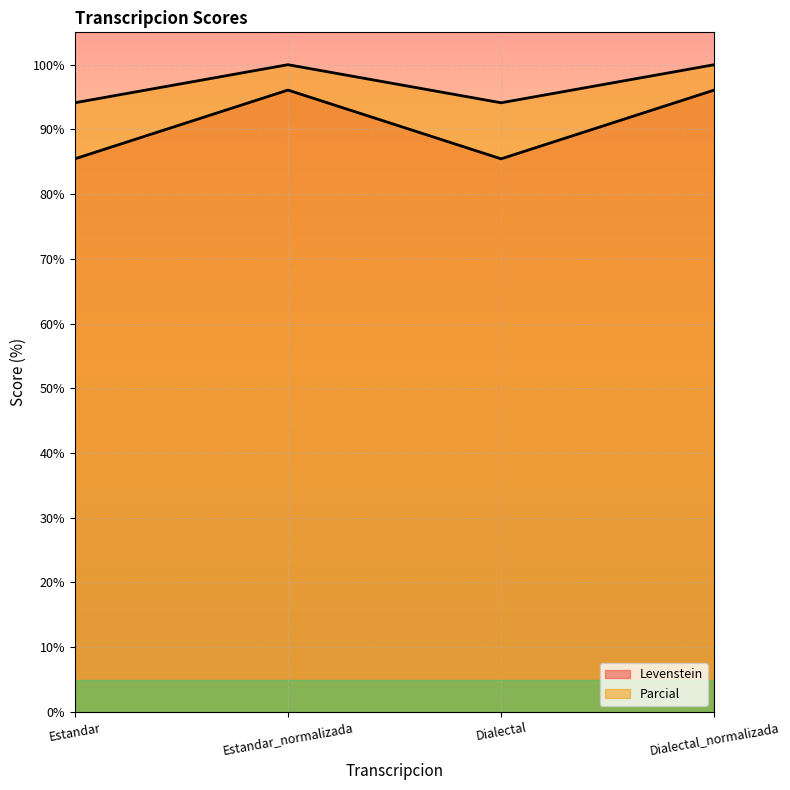

The Parcial series shows 96.1 at Estandar_normalizada. True or false?

True